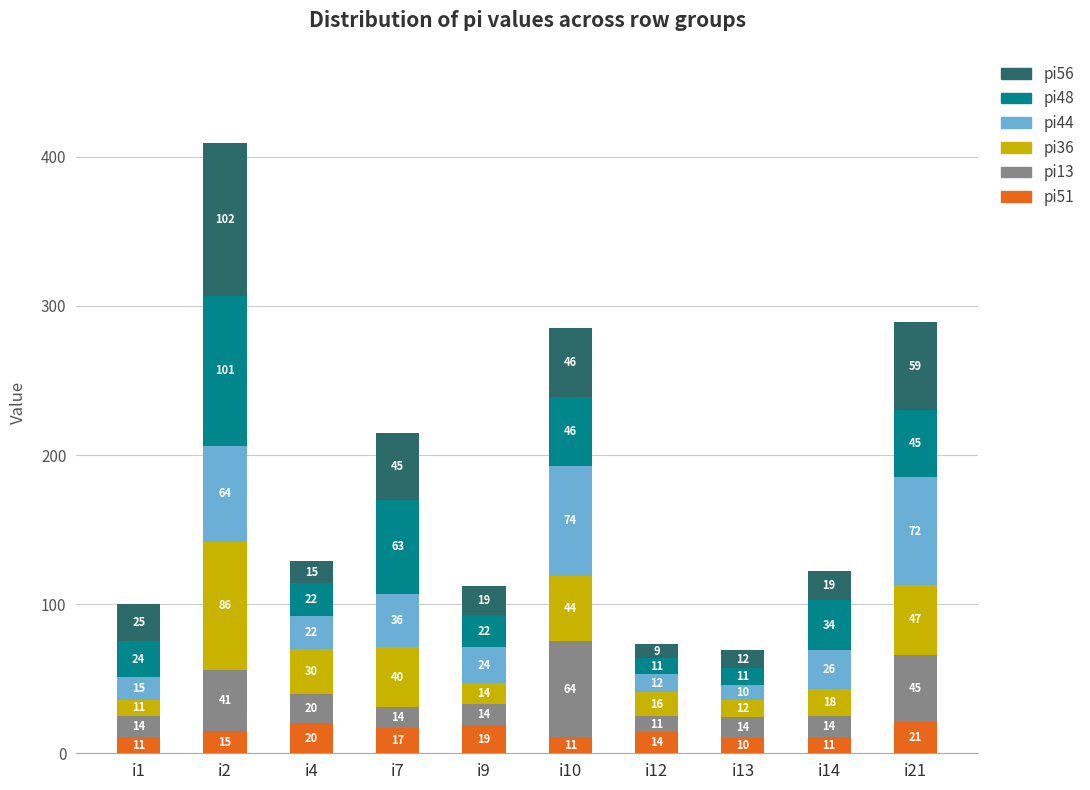

What is the difference between the maximum and minimum values in the pi51 series?

11